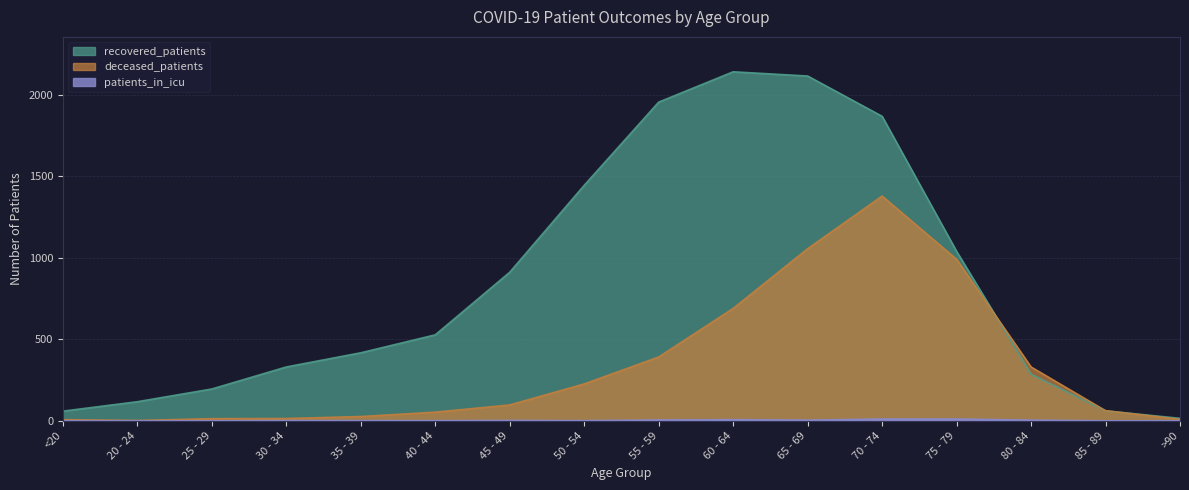

True or false: recovered_patients and patients_in_icu cross at least once.

False